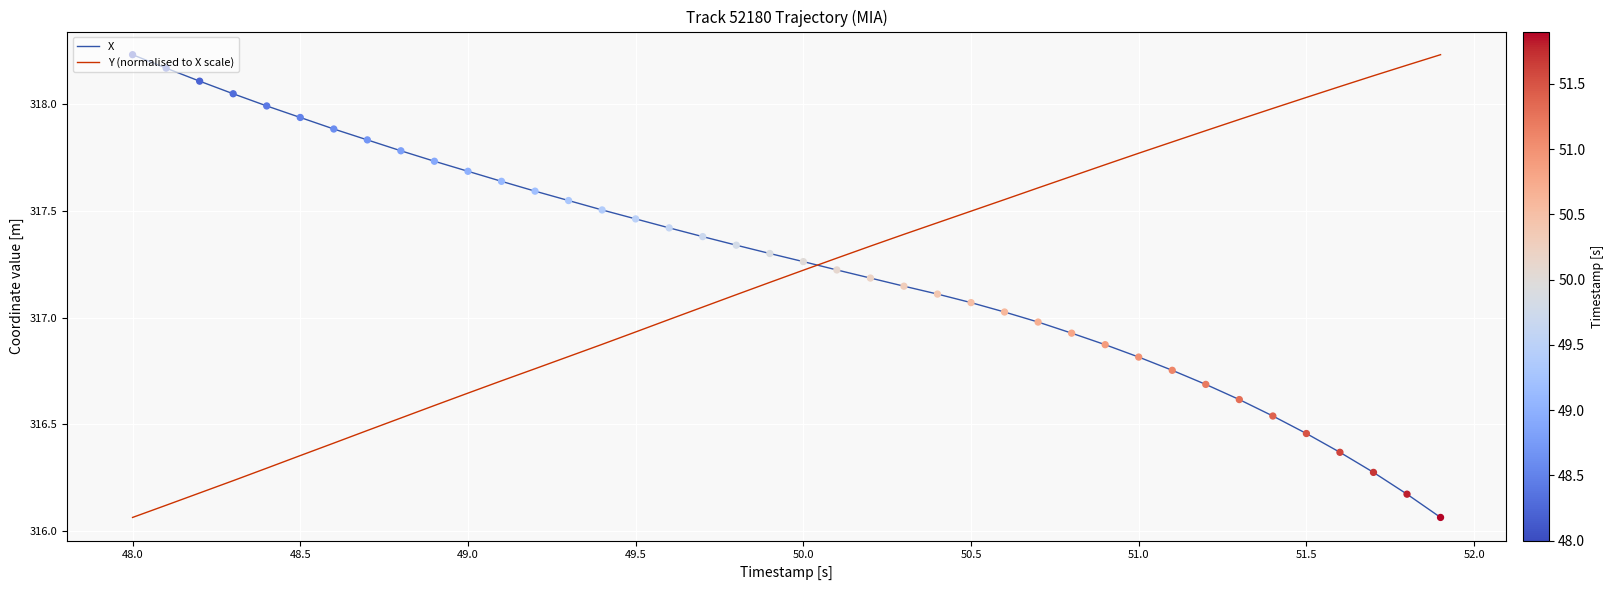

What is the difference between the maximum and minimum values in the Y (normalised to X scale) series?

2.2